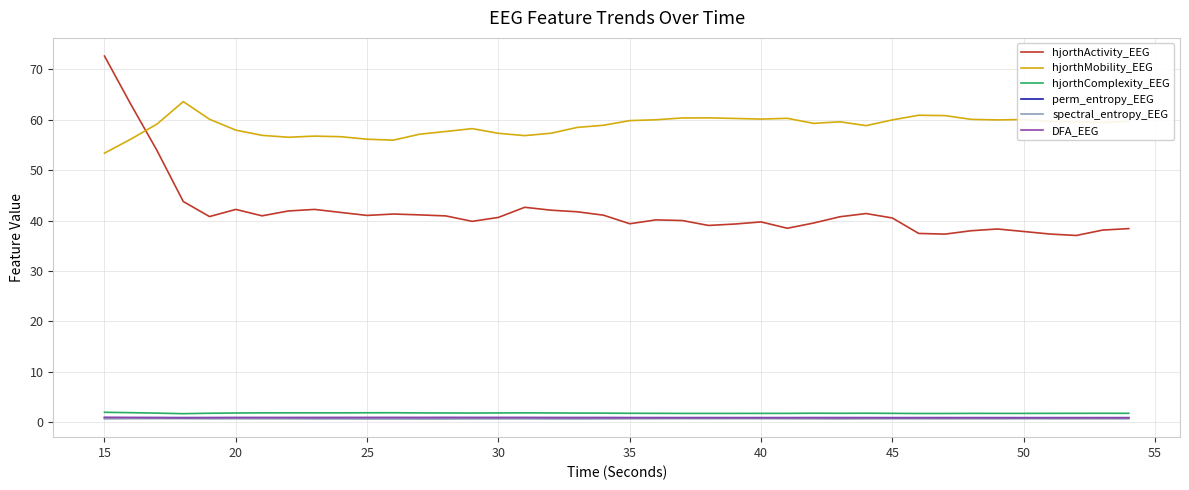

Which series has the widest spread of values?

hjorthActivity_EEG